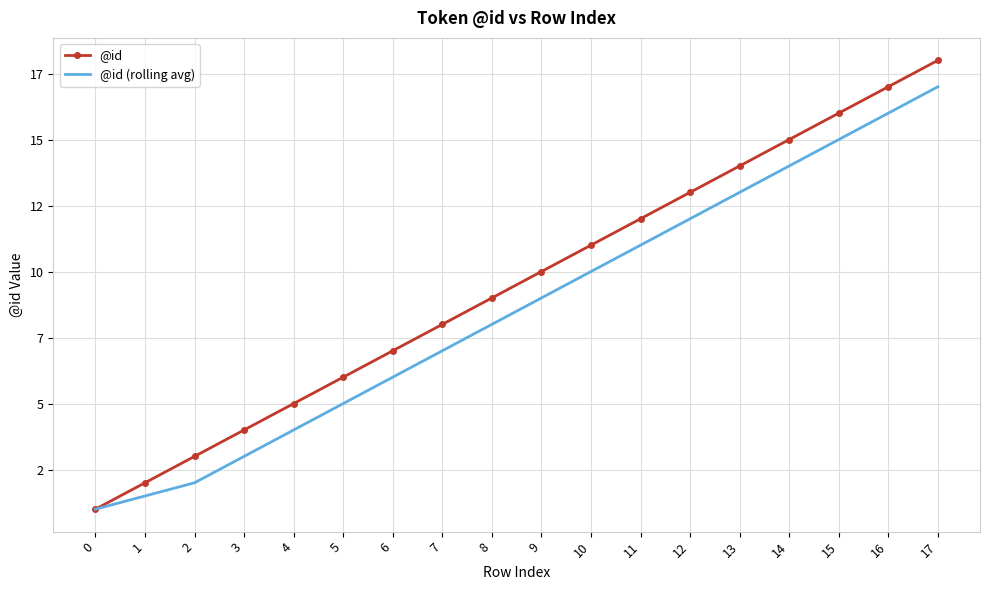

True or false: @id (rolling avg) and @id cross at least once.

False